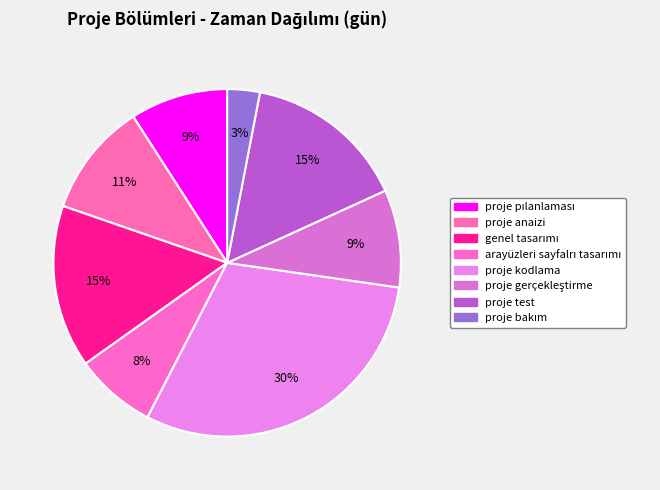

To the nearest percent, what is the difference between the largest and smallest slice percentages?

27%